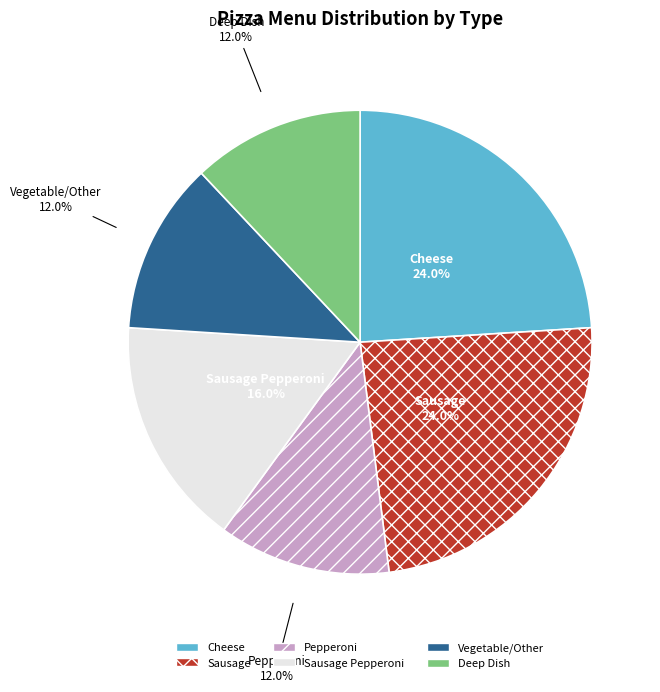

Is there any slice that represents more than half of the pie?

No